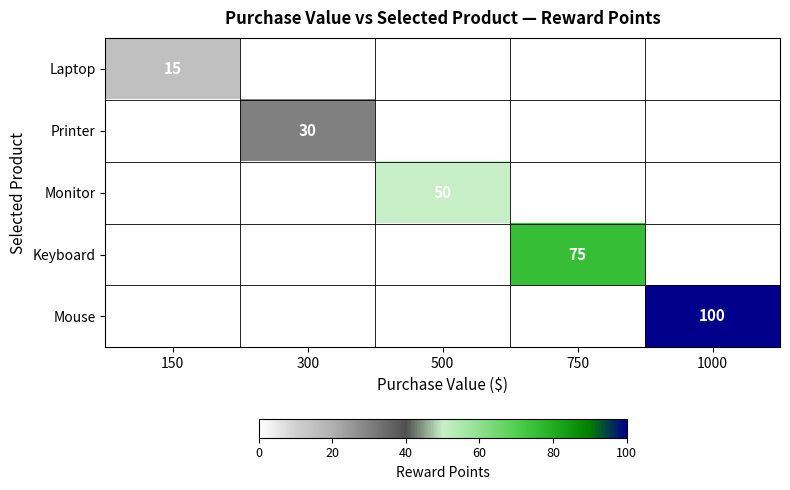

The Mouse series shows 100 at 1000. True or false?

True